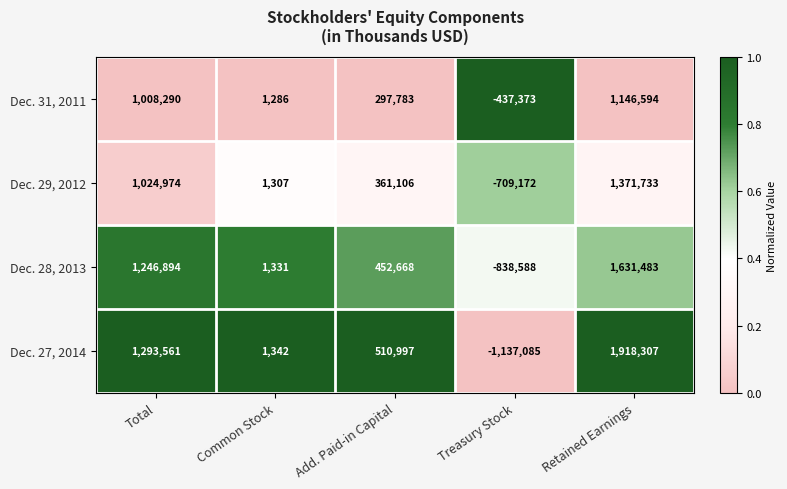

Which series has the largest total across all categories?

Dec. 27, 2014